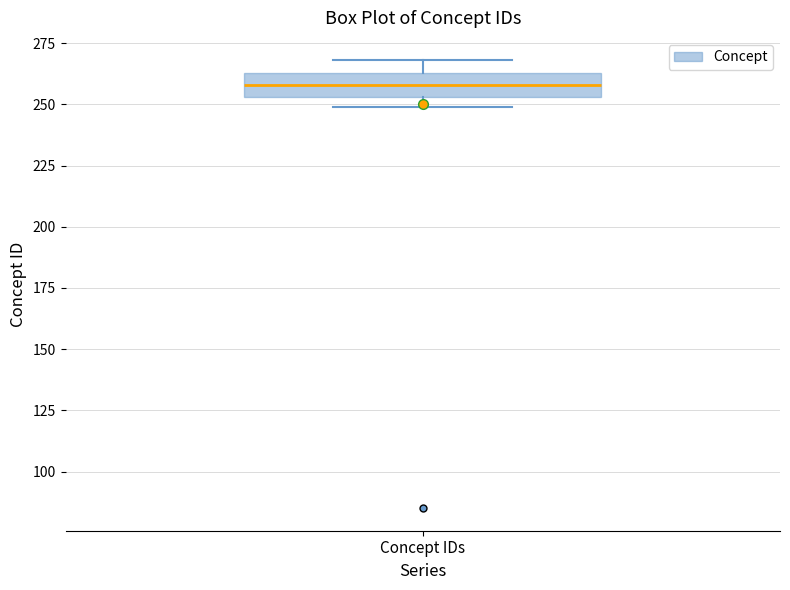

Where does the median line of the box for Concept IDs sit on the y-axis? The values are not printed on the chart, so give them approximately, as read against the axis.

260